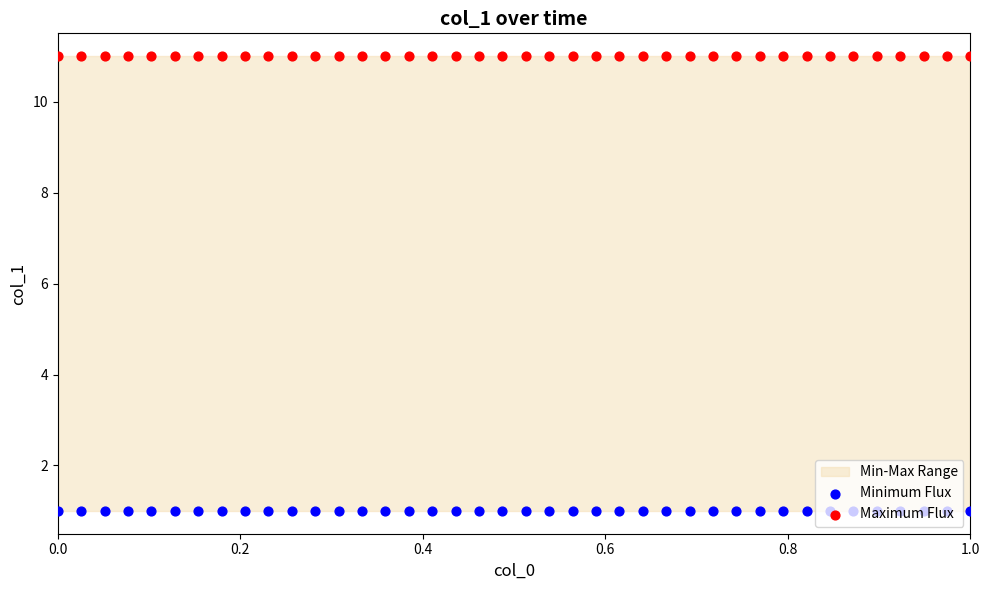

Which series has the largest total across all categories?

Maximum Flux